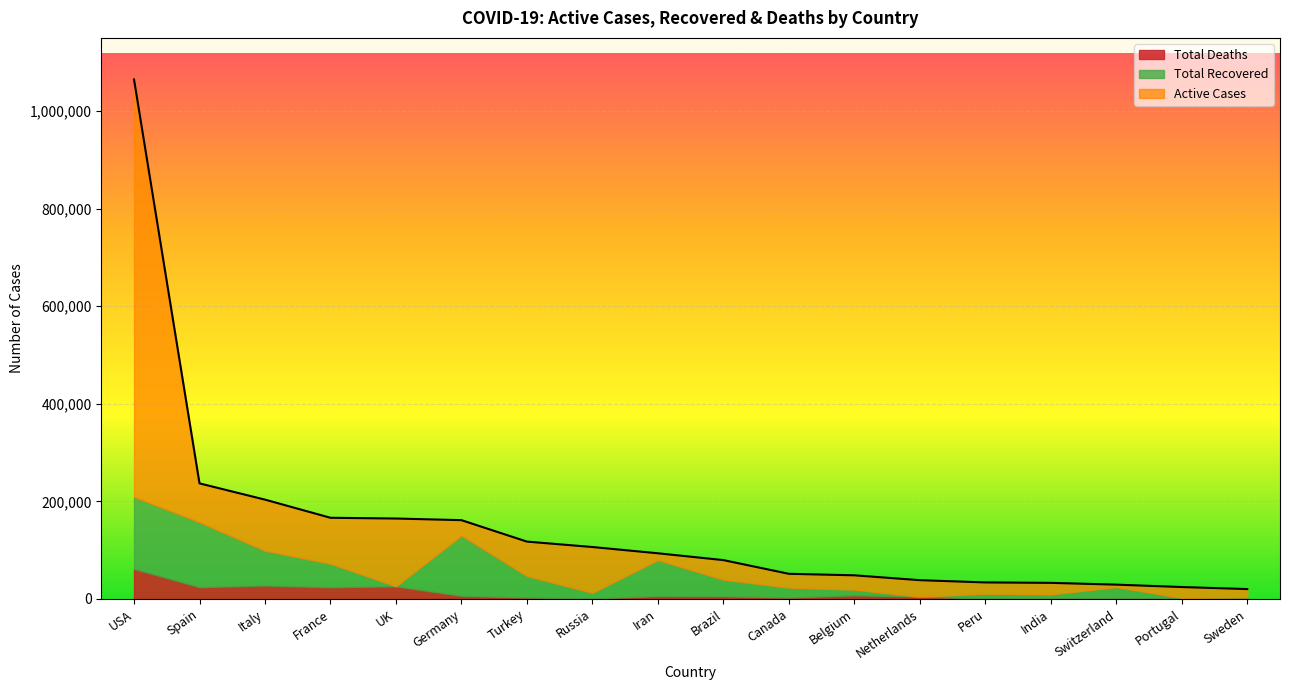

What is the difference between the Total Deaths values at USA and Portugal?

60696